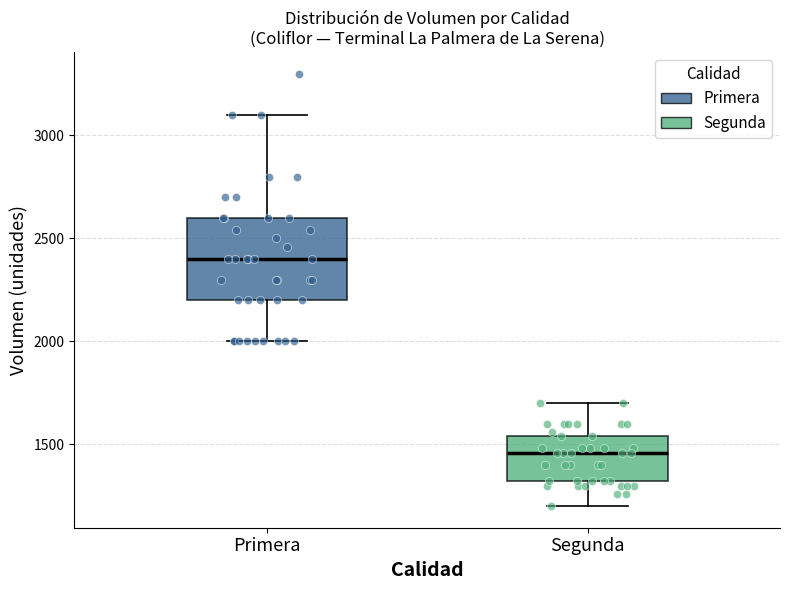

Where is the upper edge of the box for Primera on the y-axis? The values are not printed on the chart, so give them approximately, as read against the axis.

2600